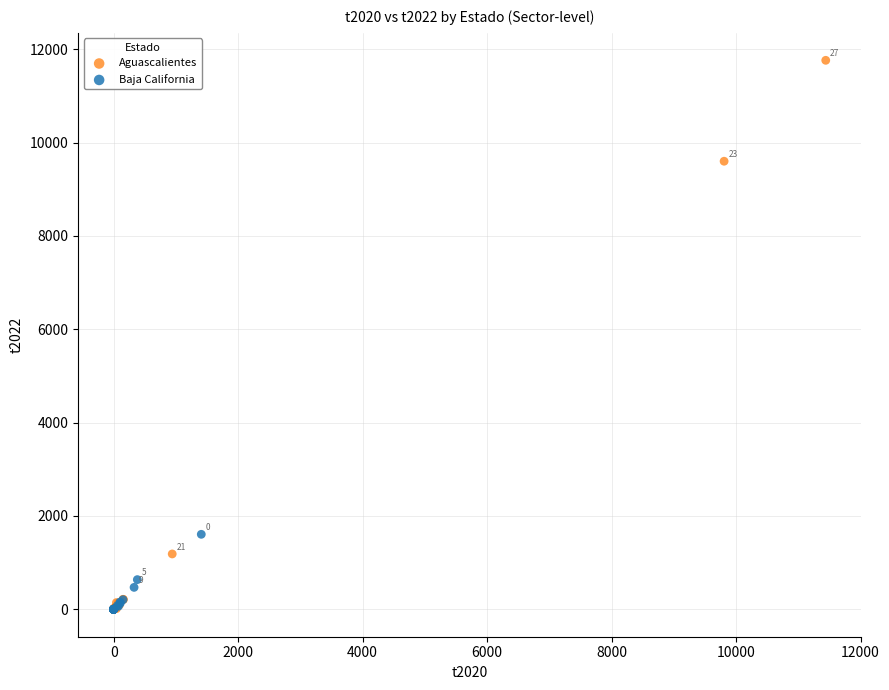

Which series has the widest spread of Y values?

Aguascalientes